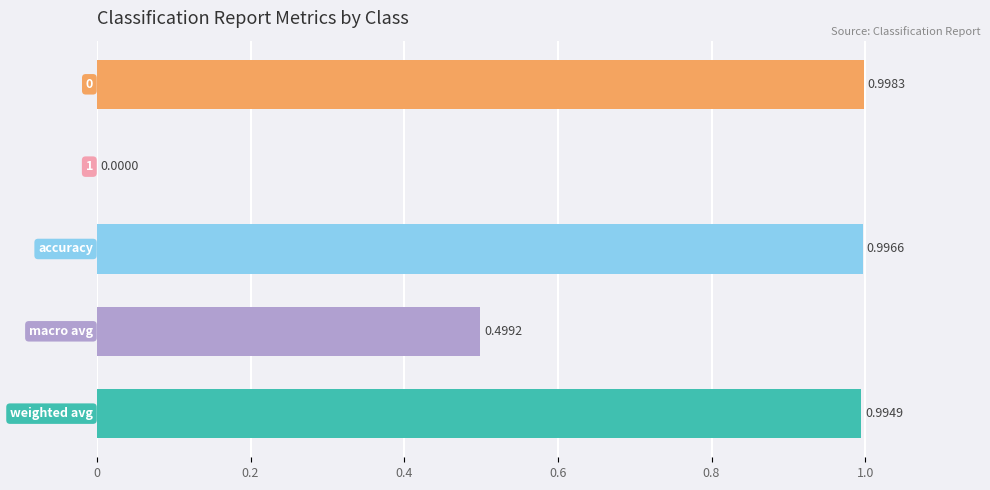

What is the sum of all values?

3.5